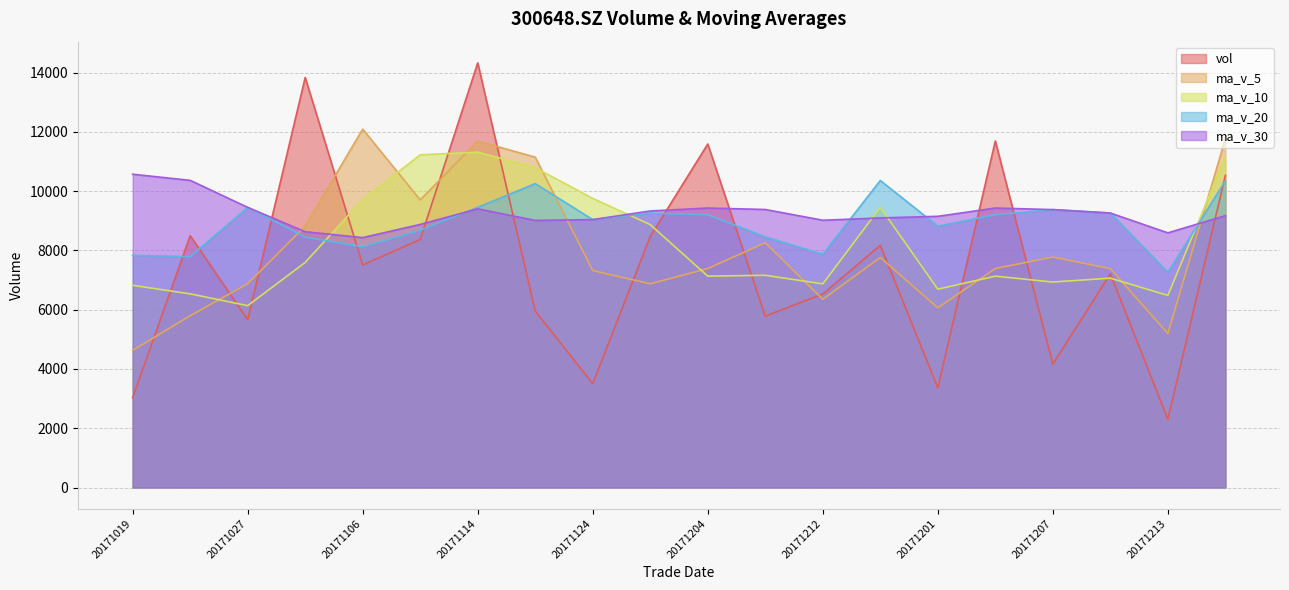

How many interior local peaks does the vol series have?

7